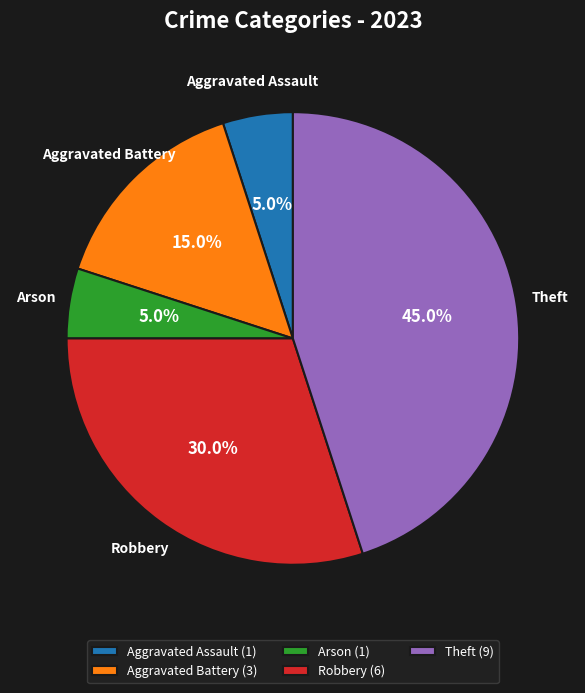

Does any single category account for the majority?

No